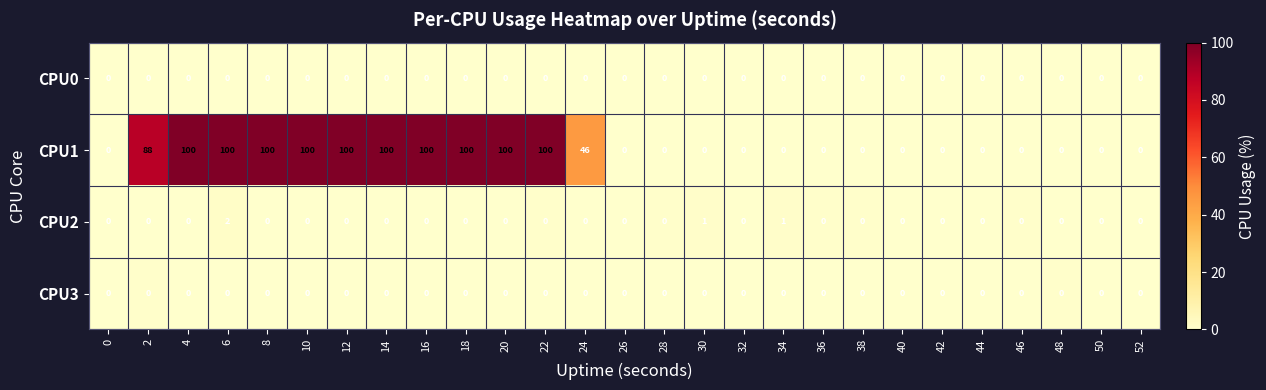

At which category is the sum across all series the highest?

6